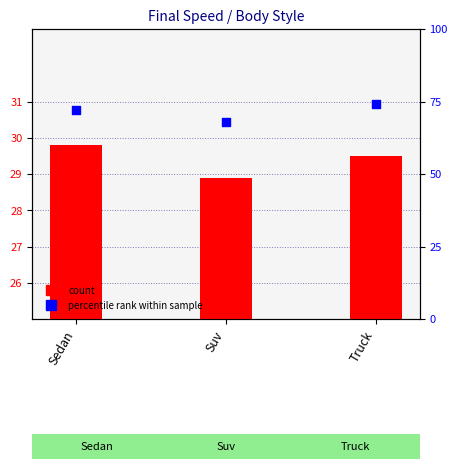

Is the value of Mean Final Speed at Suv greater than the value of percentile rank at Suv?

No